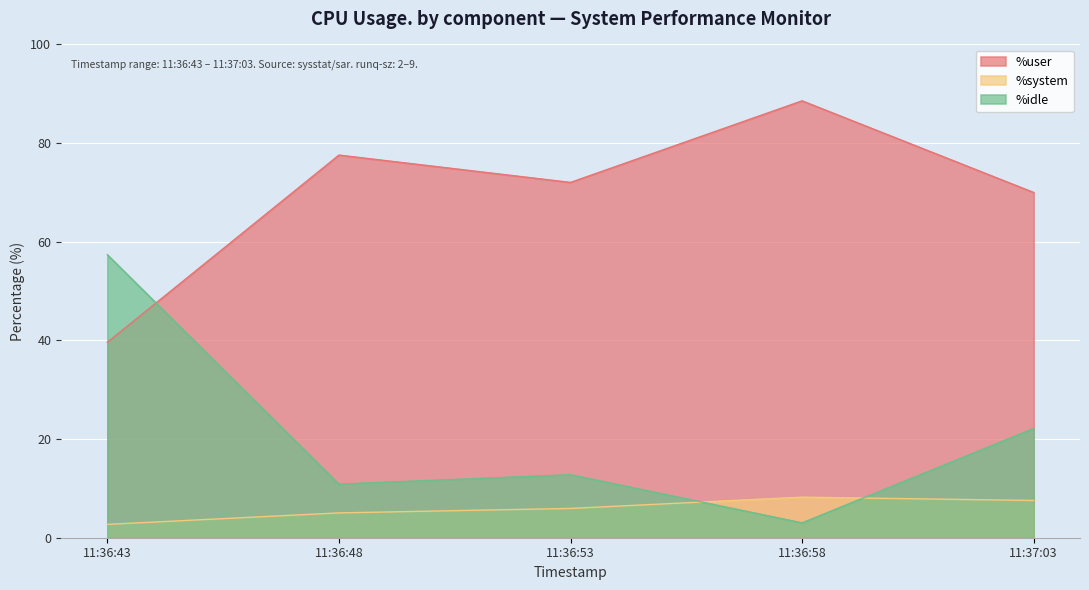

Between 11:36:43 and 11:36:53, which series saw the biggest shift?

%idle